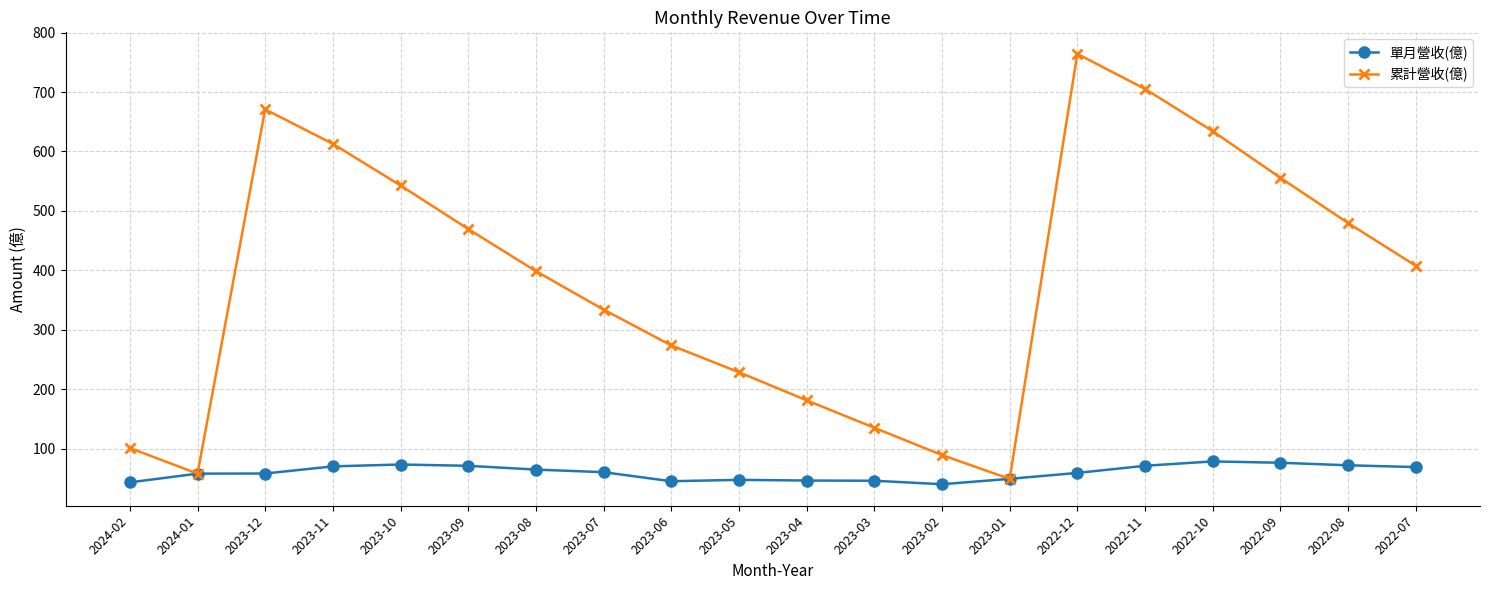

Does the chart display data point markers on the line(s)?

Yes